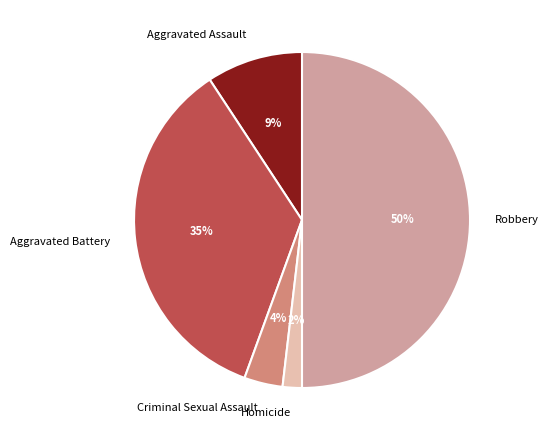

True or false: Aggravated Battery accounts for 45% of the total.

False